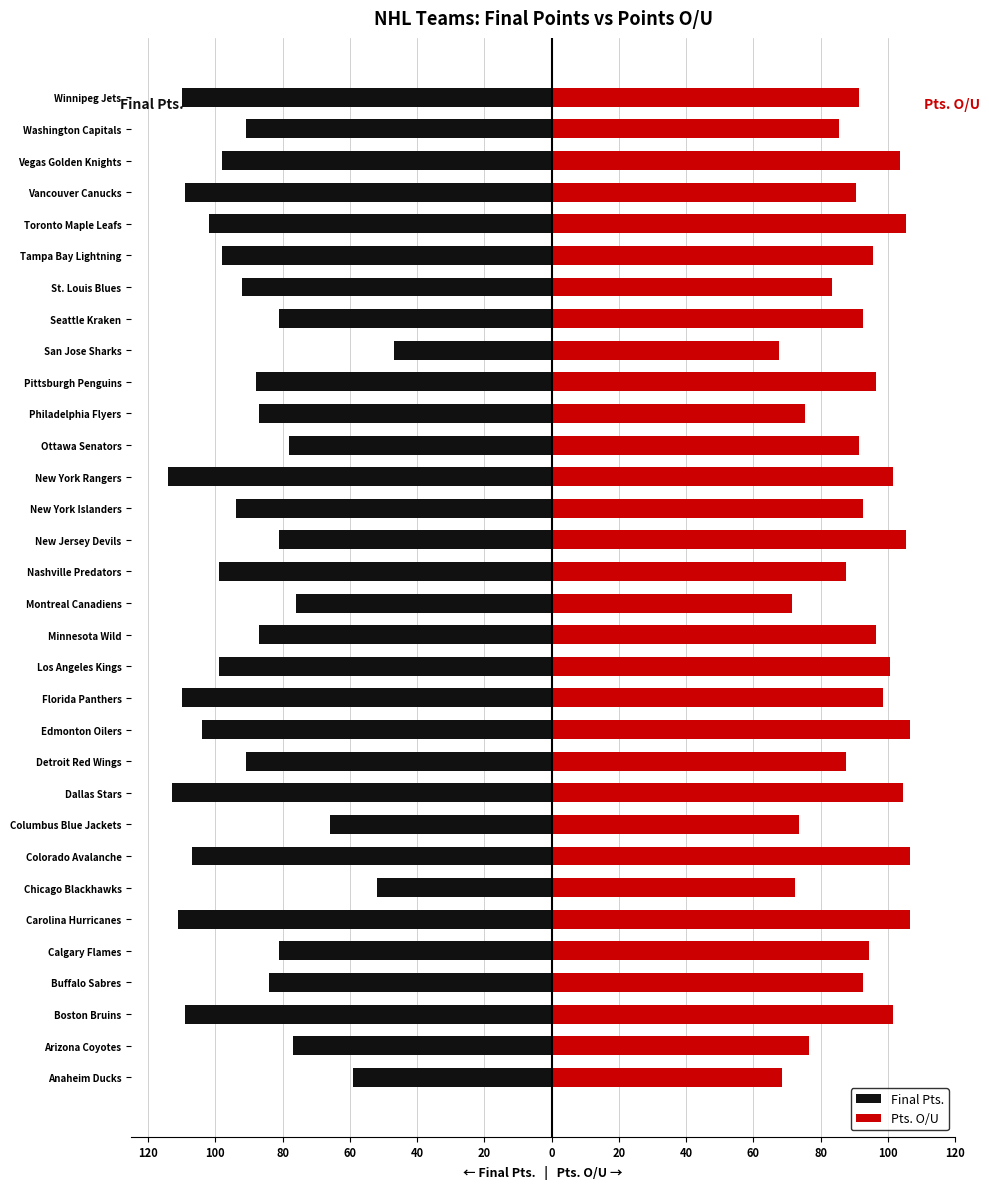

Which series has the largest total across all categories?

Pts. O/U